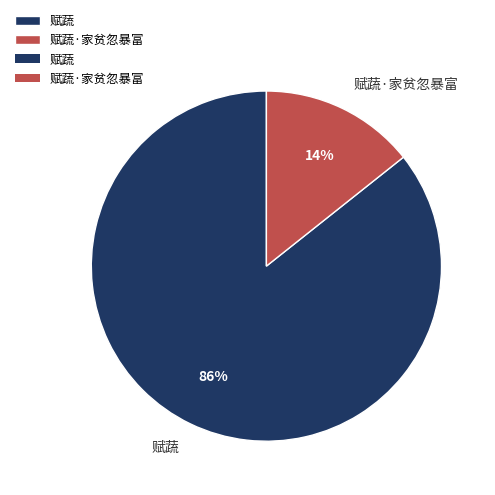

To the nearest percent, what percentage of the pie is 赋蔬·家贫忽暴富?

14%